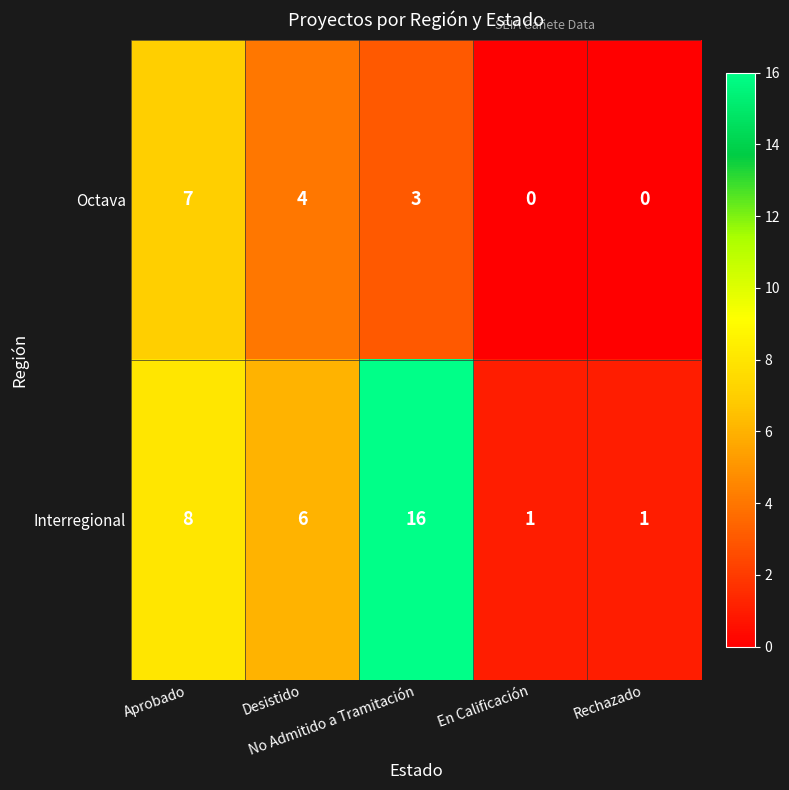

Which series has the widest spread of values?

Interregional